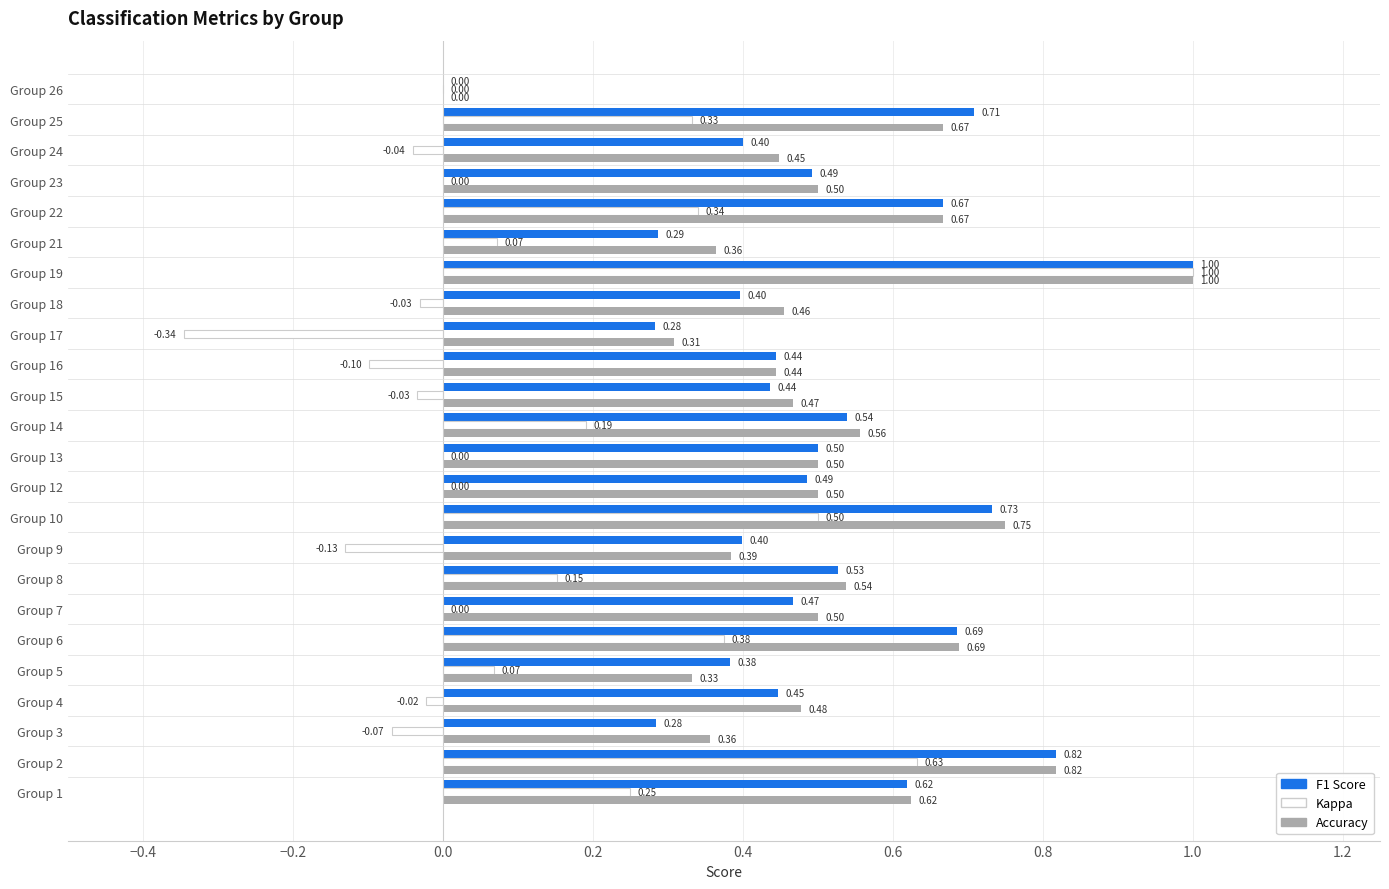

At which category is the sum across all series the highest?

Group 19